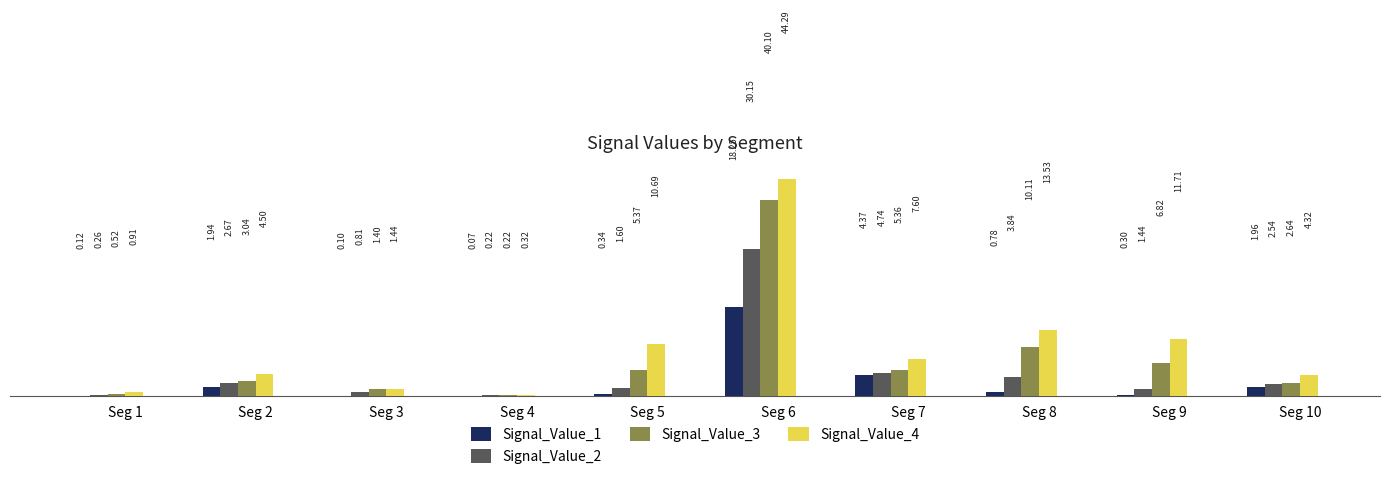

Between Seg 5 and Seg 8, which series saw the biggest shift?

Signal_Value_3